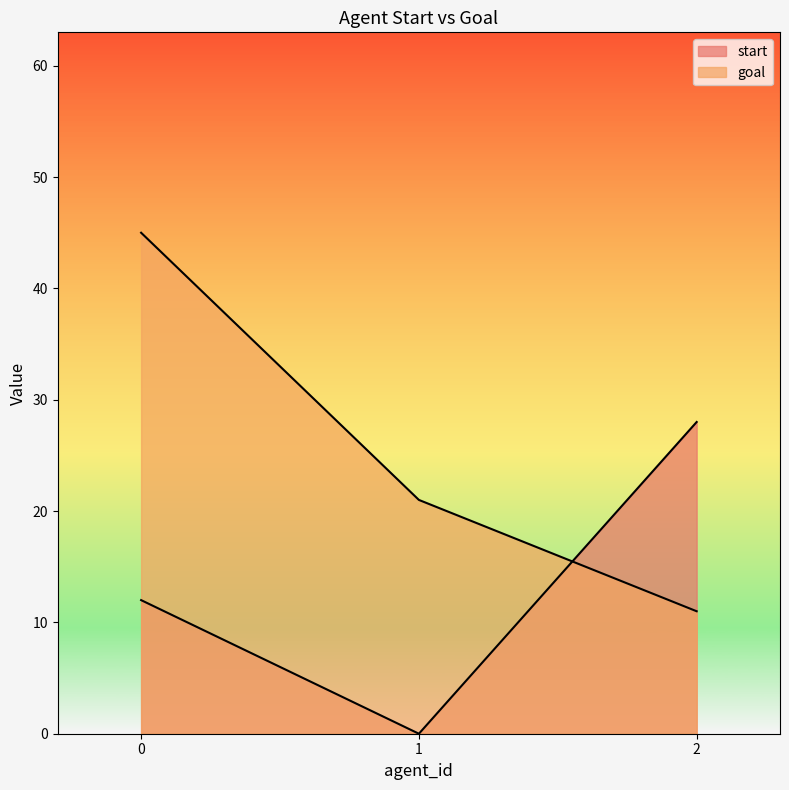

The value of start at 0 is 12. True or false?

True